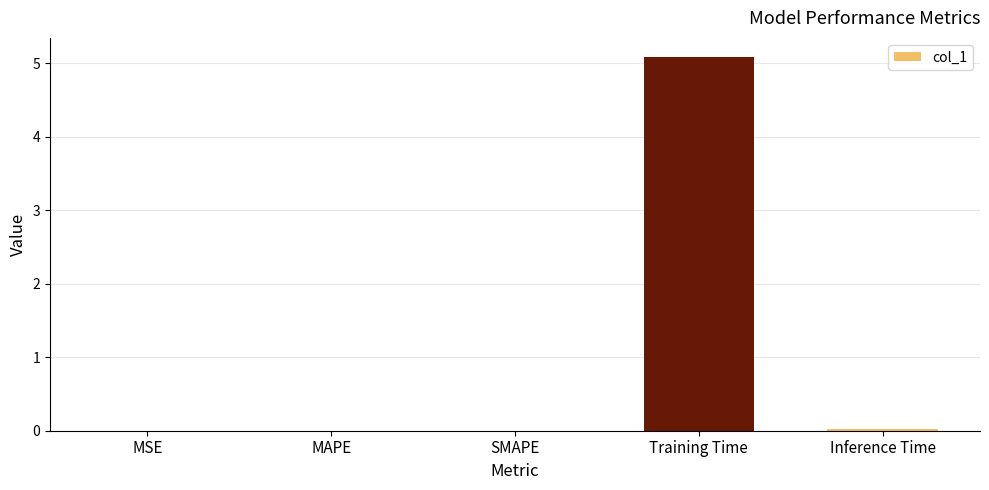

What is the sum of all values?

5.1